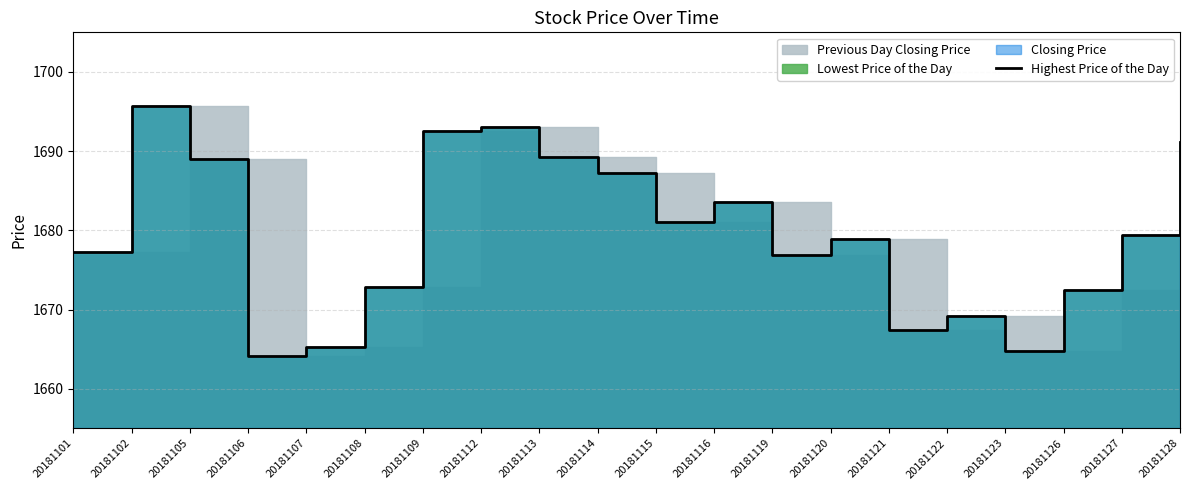

Where is the first local maximum?

20181102